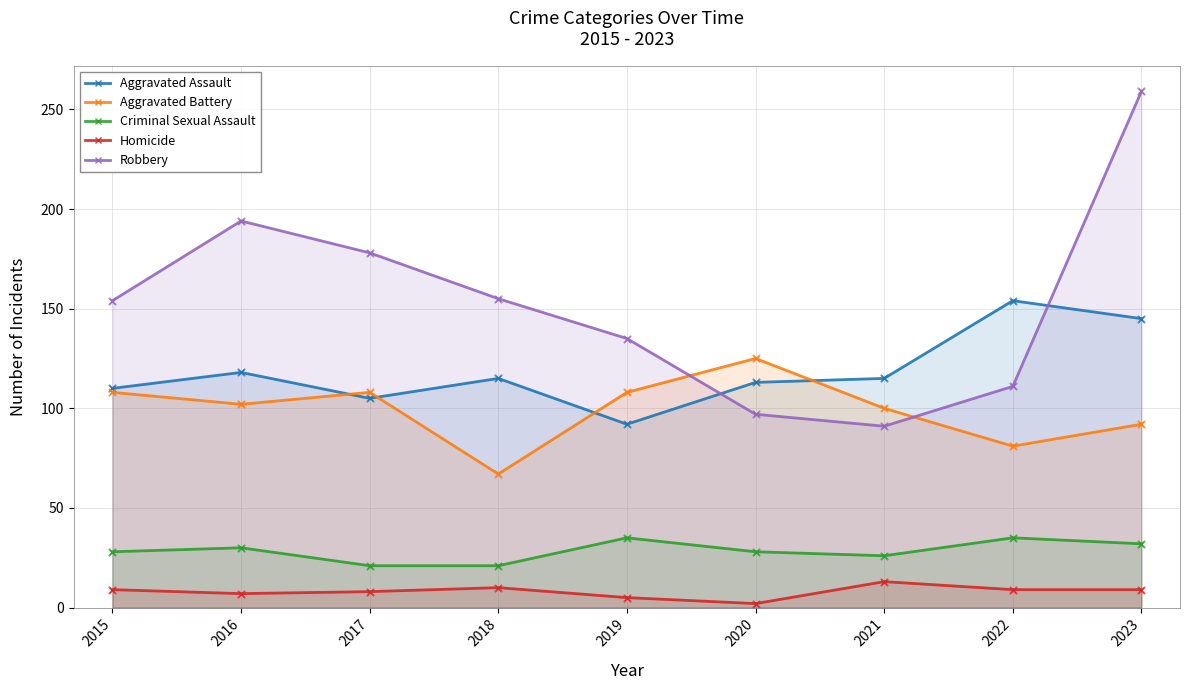

Which series reaches the minimum Y coordinate?

Homicide